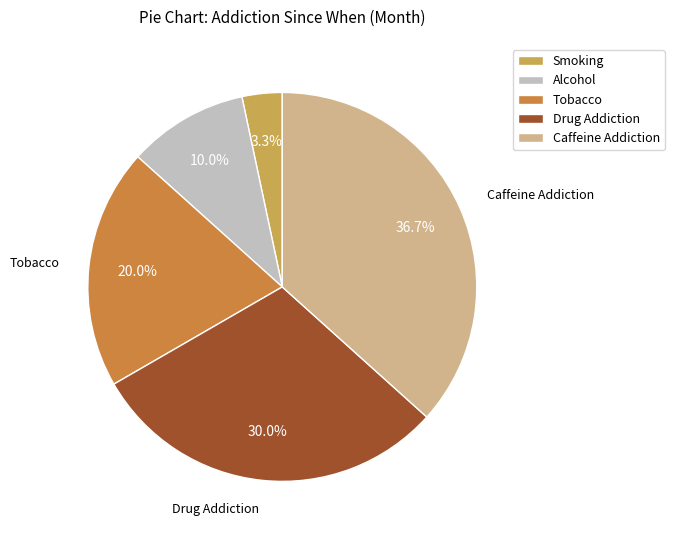

To the nearest percent, what is the difference between the Alcohol and Tobacco slice percentages?

10%